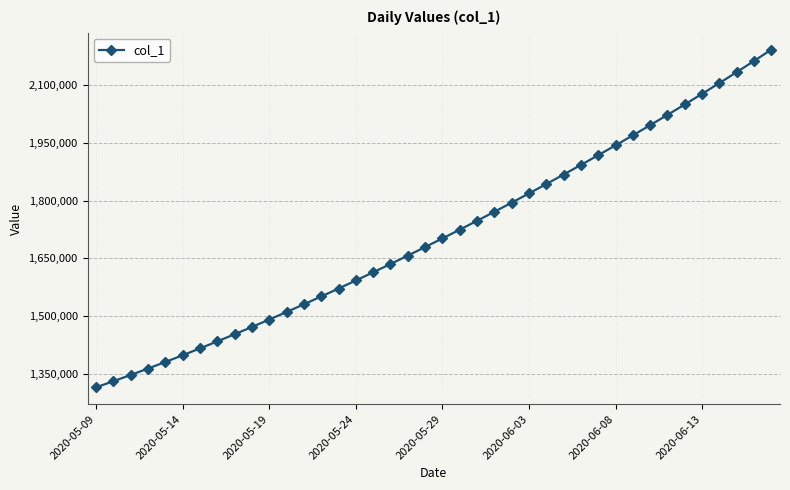

What is the greatest value displayed?

2192486.8